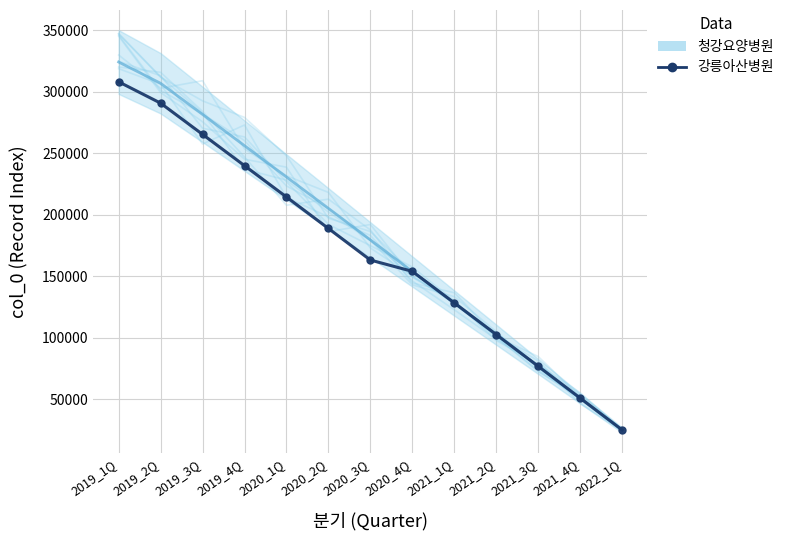

How many lines are shown in the chart?

2